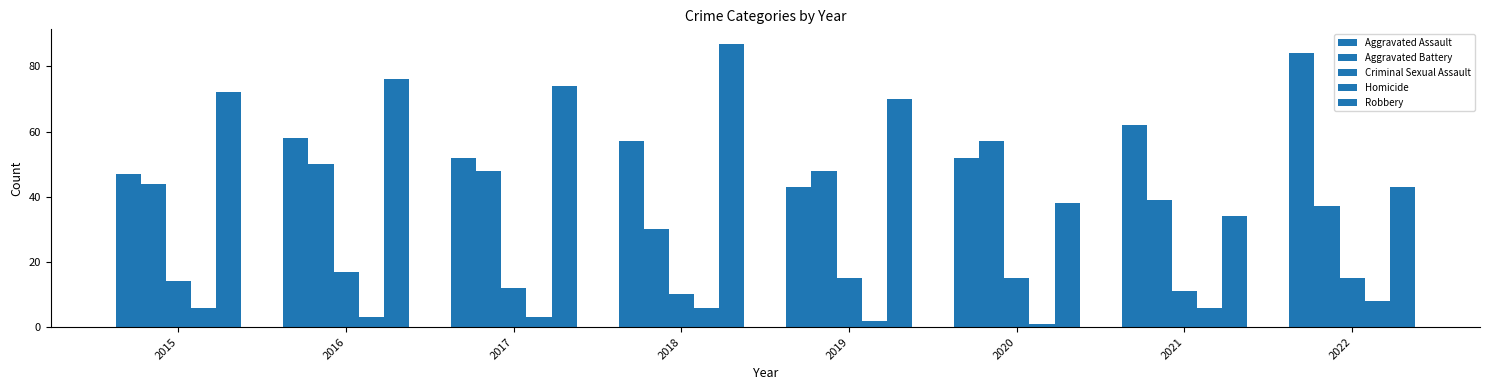

Are the bars horizontal?

No